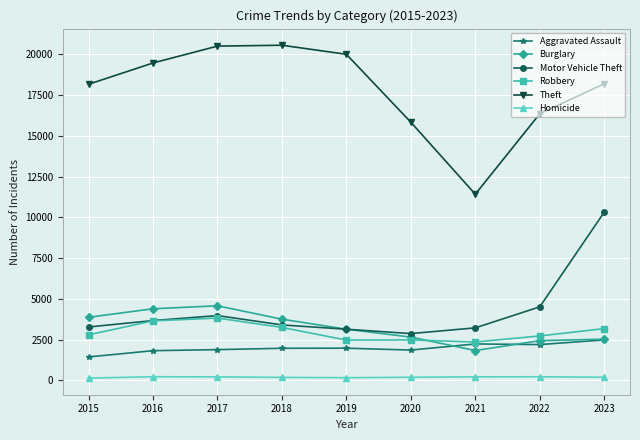

True or false: Homicide has more than 0 interior local peaks.

True